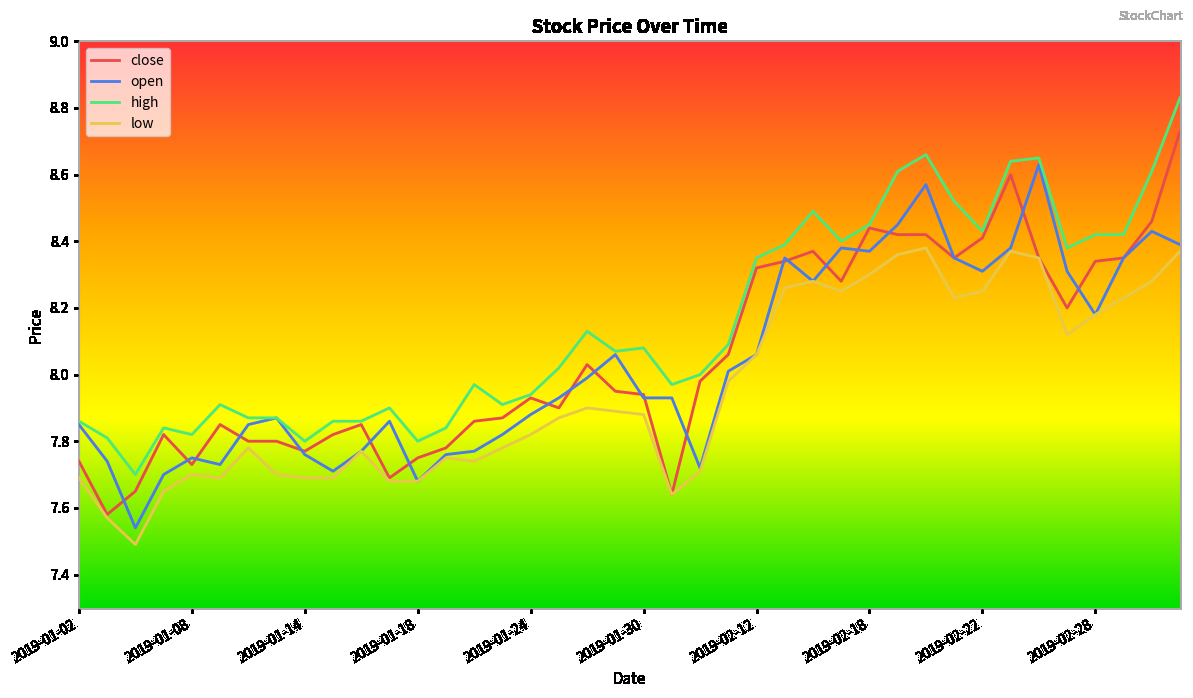

Which series has the largest total across all categories?

high